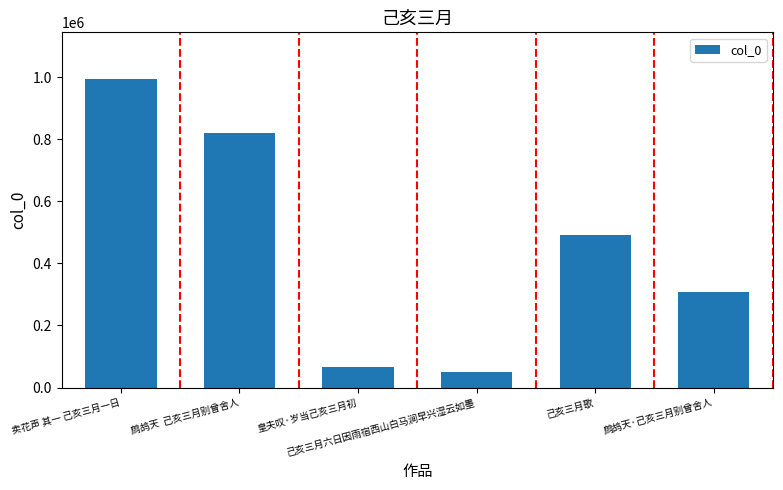

True or false: the data shows 668085 at 卖花声 其一 己亥三月一日.

False